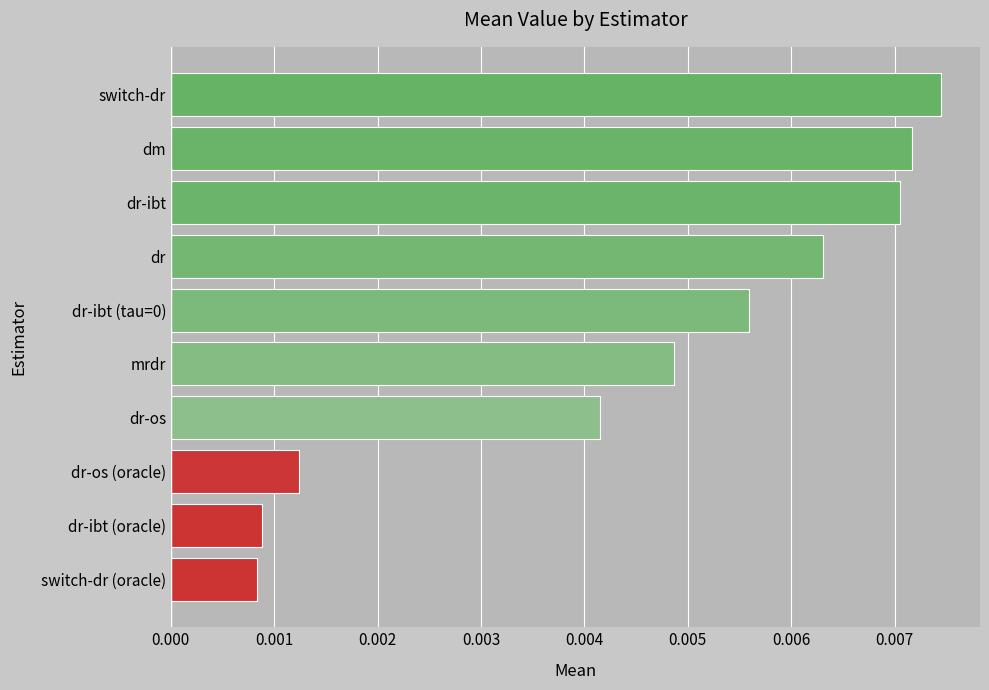

At which category does the chart reach its peak across all series?

switch-dr